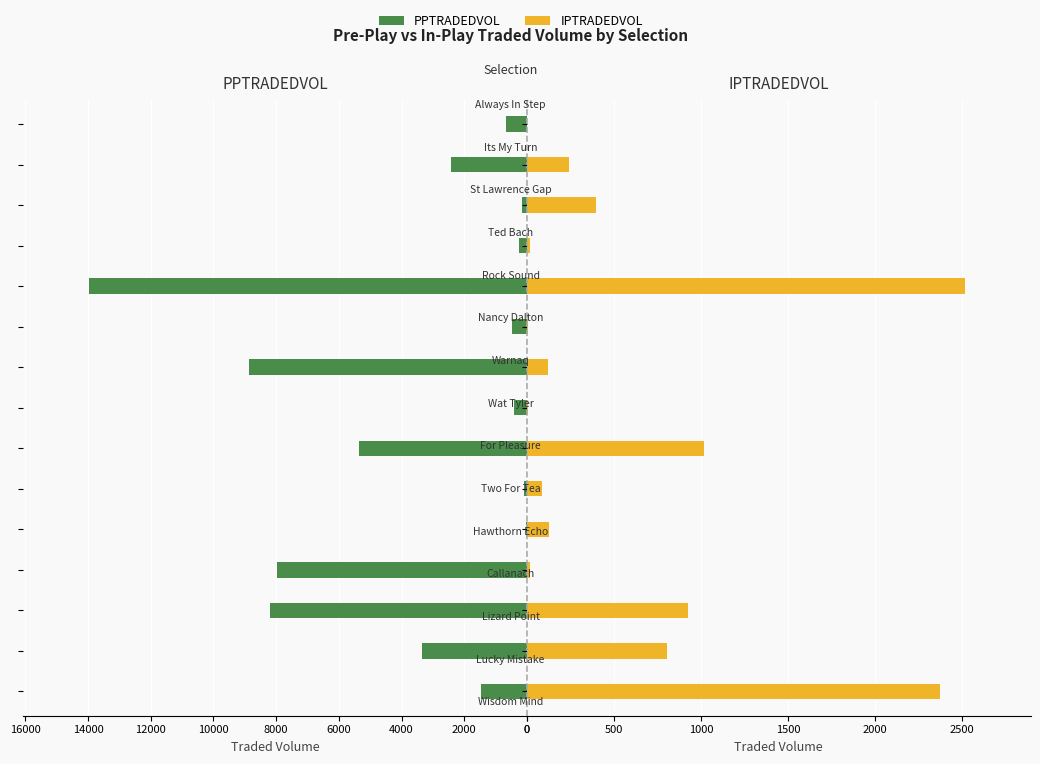

What are all the series names shown in the legend?

PPTRADEDVOL, IPTRADEDVOL